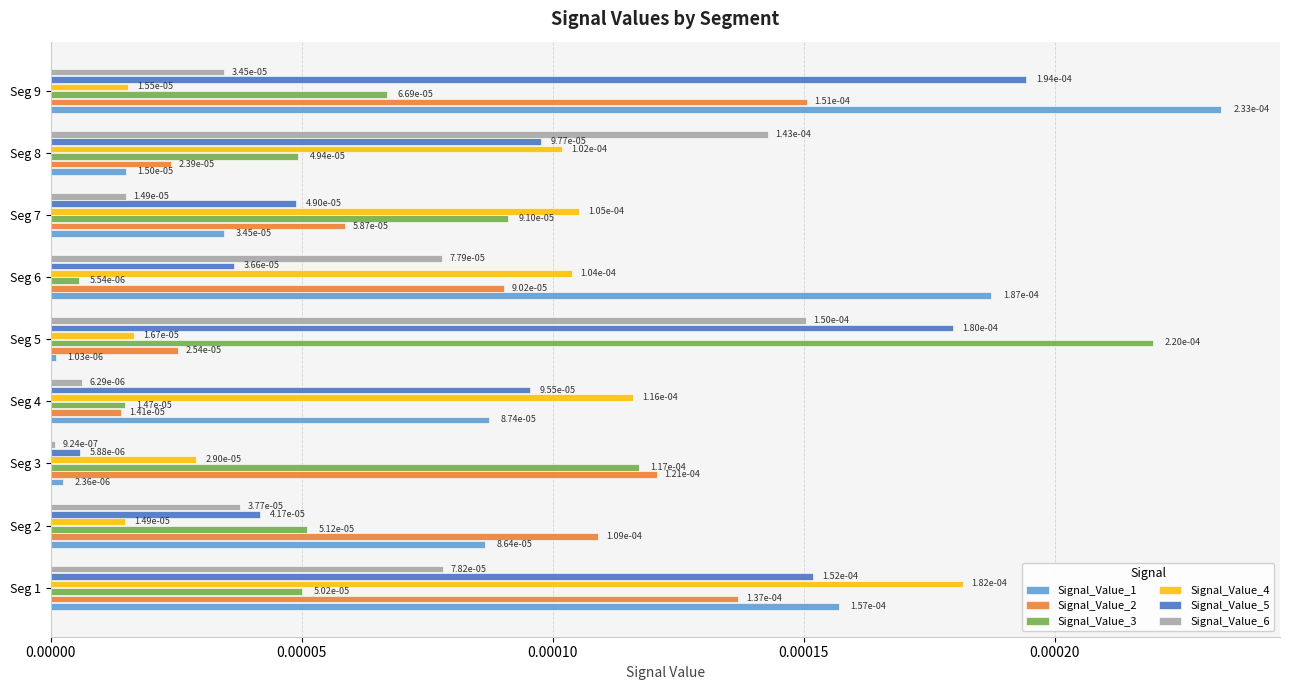

At how many categories does at least one series exceed 0?

9